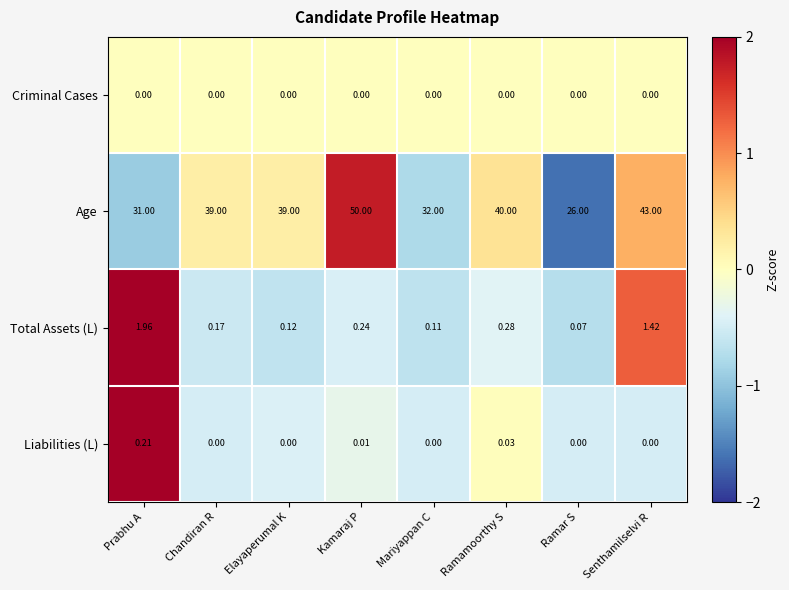

Rank the series at Prabhu A from highest to lowest value.

Age, Total Assets (L), Liabilities (L), Criminal Cases